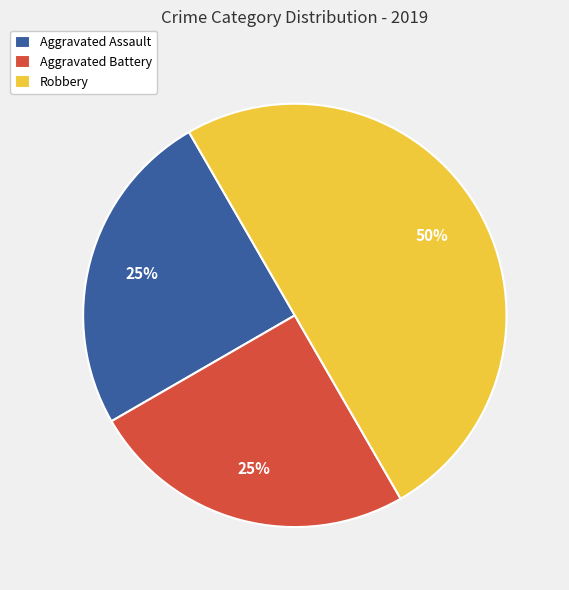

How many slices are in this pie chart?

3